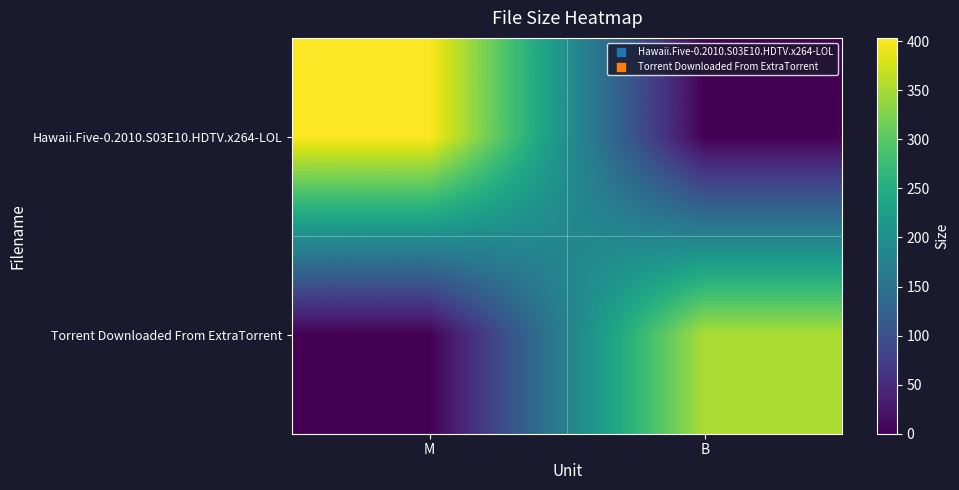

Reading right to left, transcribe all the data shown in this chart.

Hawaii.Five-0.2010.S03E10.HDTV.x264-LOL: B=0.0	M=403.4
Torrent Downloaded From ExtraTorrent: B=353.0	M=0.0